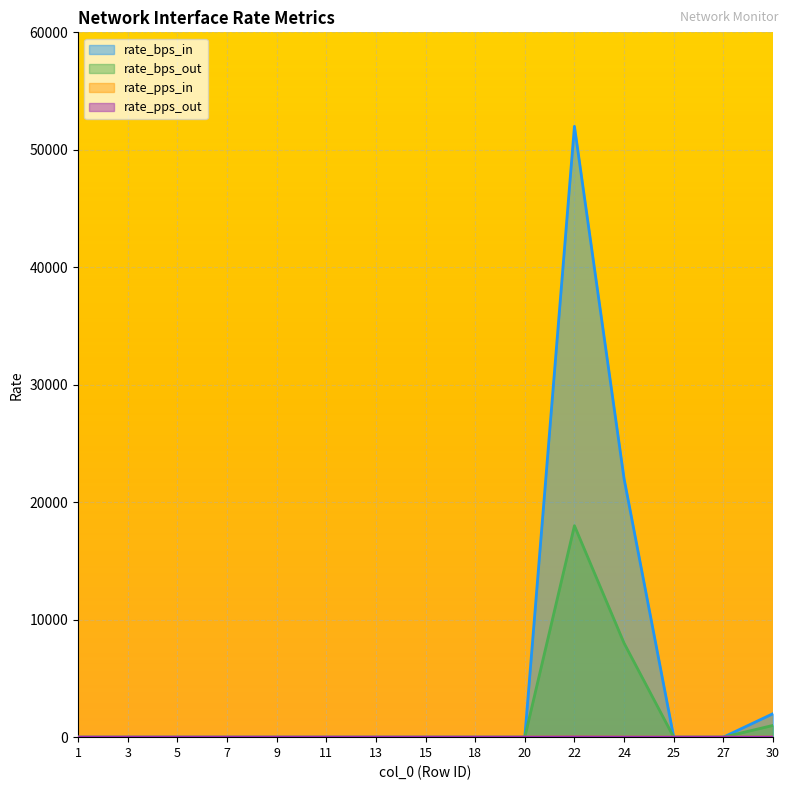

Which series changed the most between 1 and 27?

rate_bps_in